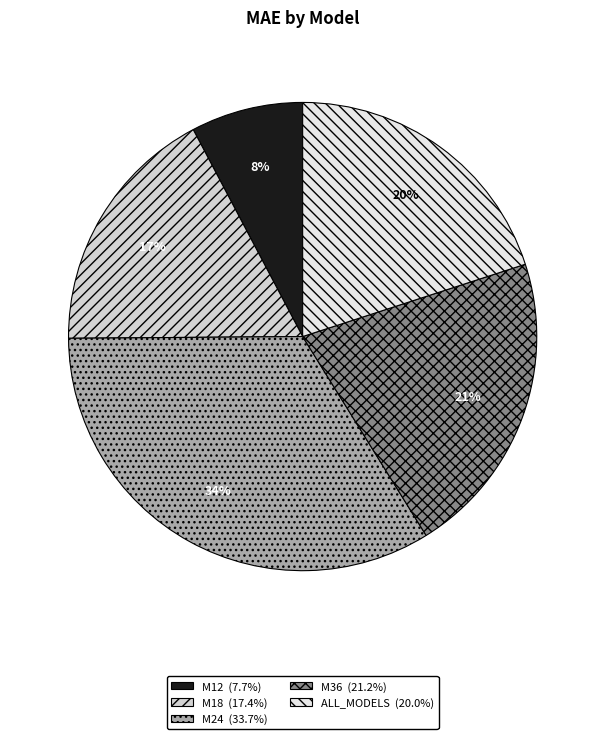

To the nearest percent, what is the combined percentage of ALL_MODELS and M24?

54%